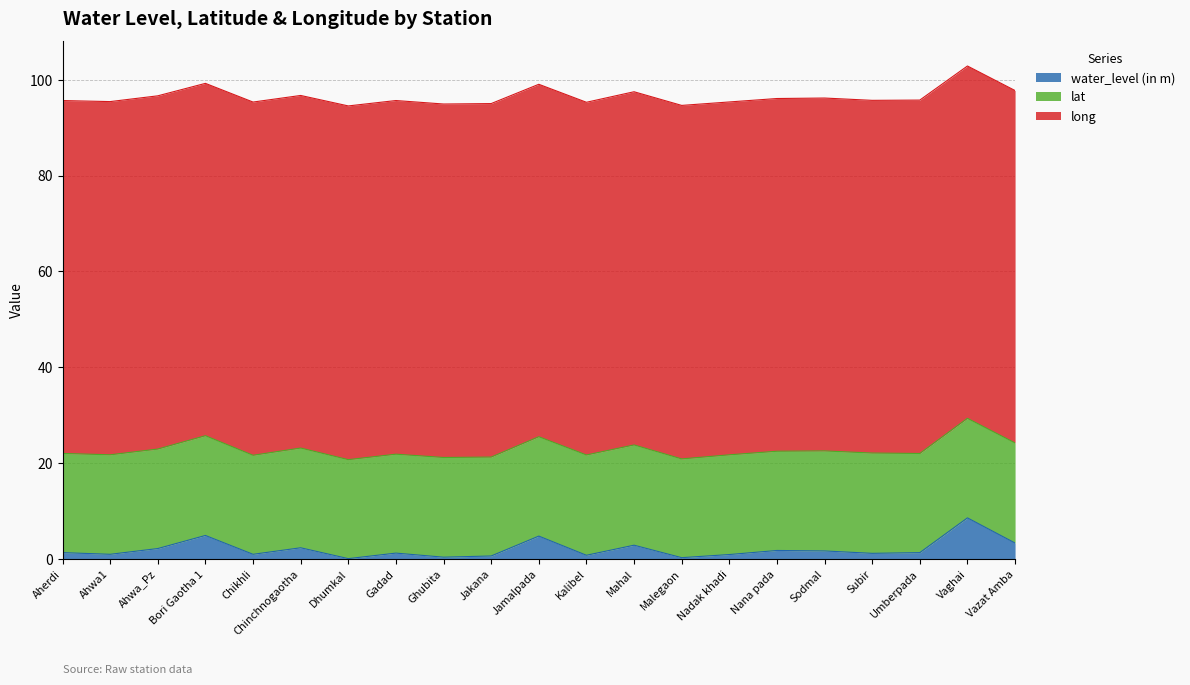

True or false: long and lat cross at least once.

False